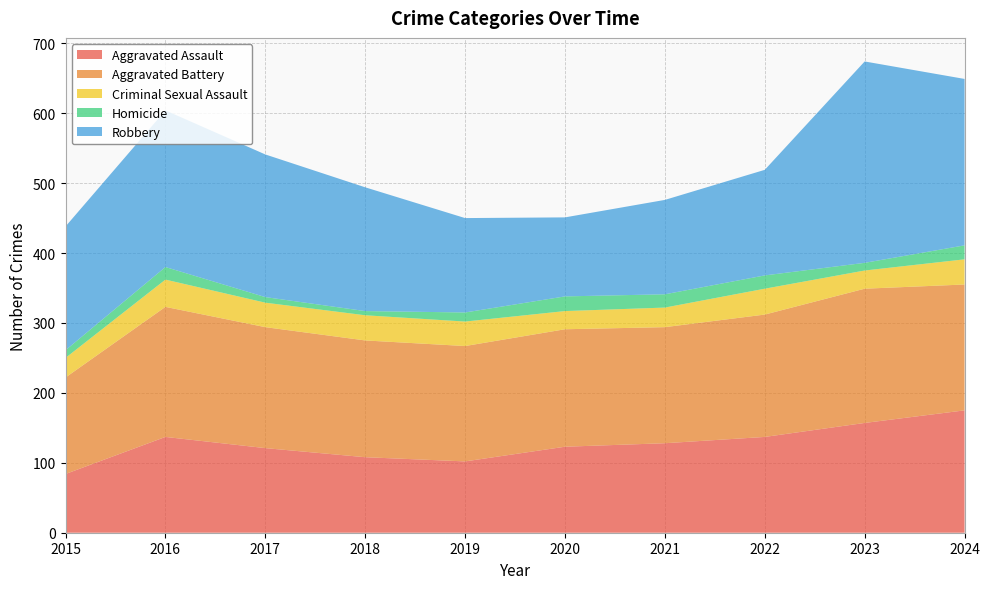

Reading left to right, transcribe all the data shown in this chart.

Aggravated Assault: 84	137	121	108	102	123	128	137	157	175
Aggravated Battery: 138	186	173	167	165	168	166	175	192	180
Criminal Sexual Assault: 28	39	35	36	35	26	28	37	26	36
Homicide: 11	18	8	6	13	21	19	19	11	20
Robbery: 177	224	204	177	135	113	135	151	288	238